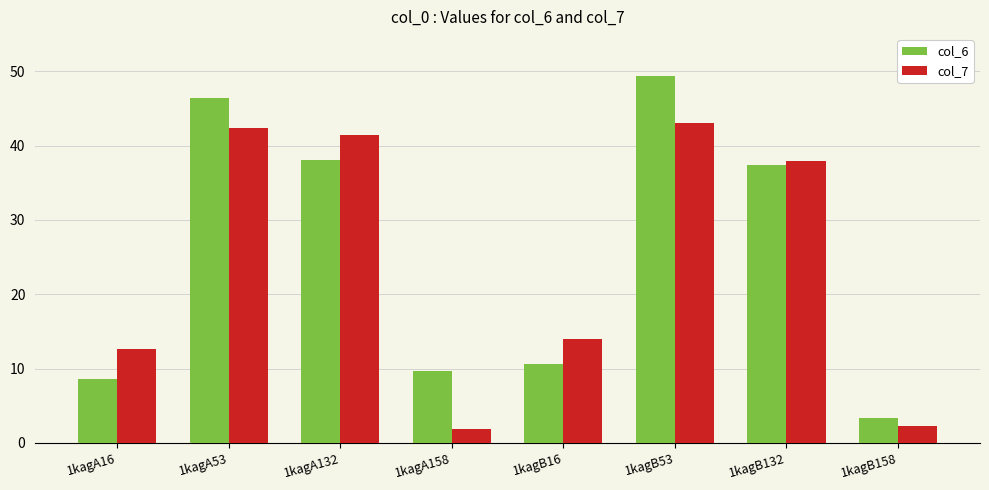

What is the maximum value shown in the chart?

49.3